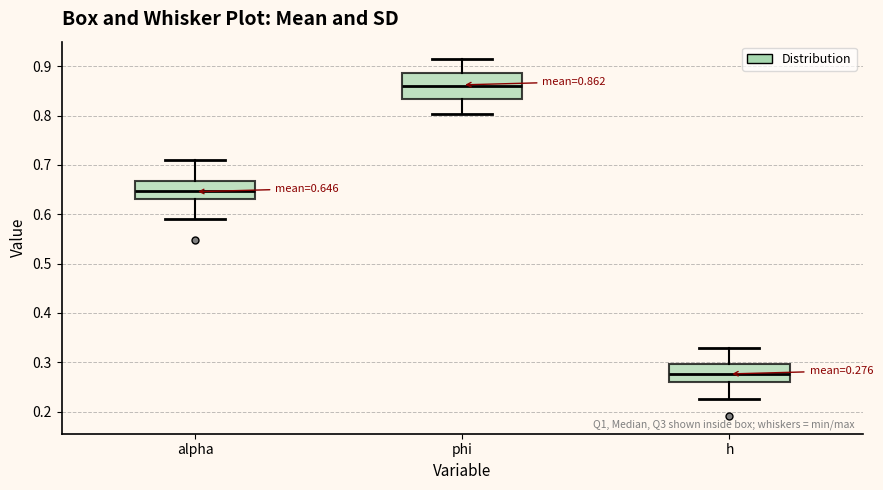

Which box has the lowest median line?

h